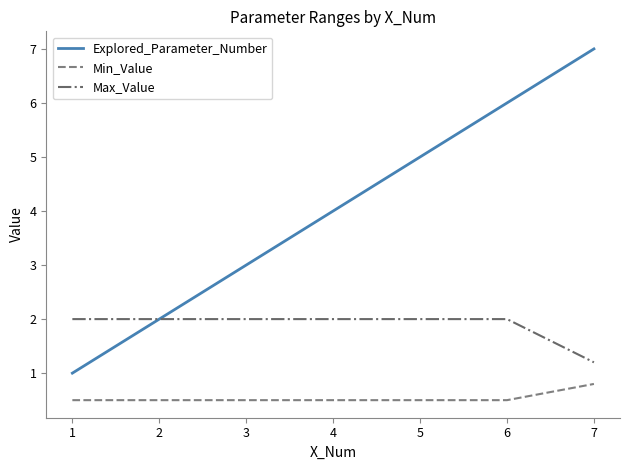

List the series in order of their peak value, lowest first.

Min_Value, Max_Value, Explored_Parameter_Number